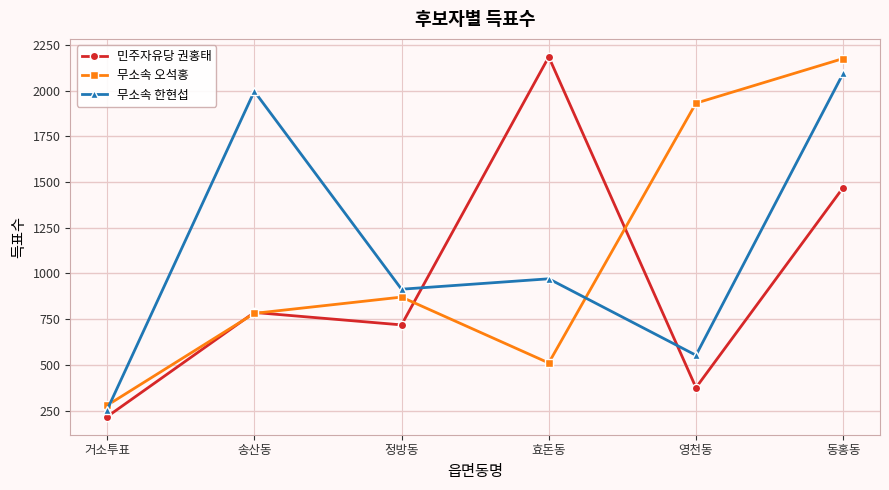

Between which two adjacent categories do 무소속 한현섭 and 무소속 오석홍 first intersect?

거소투표 and 송산동